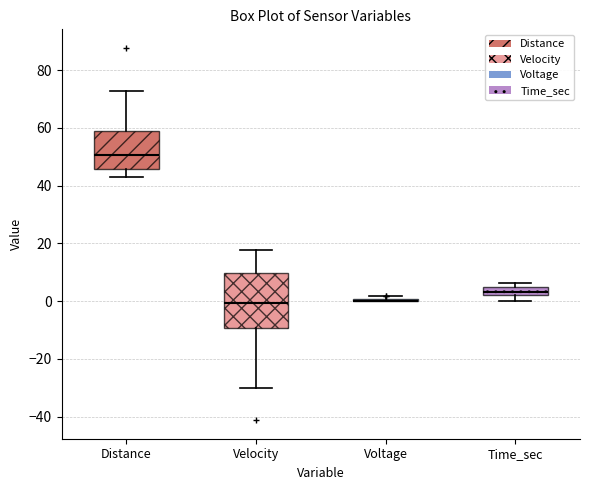

Where does the upper whisker of the box for Distance end on the y-axis? The values are not printed on the chart, so give them approximately, as read against the axis.

72